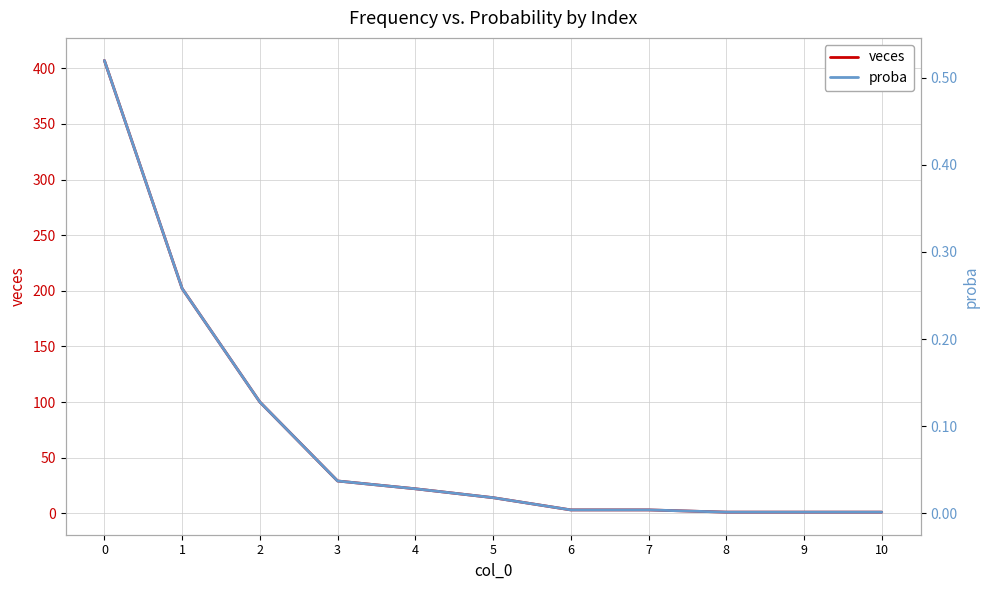

Count the number of data series in this chart.

2